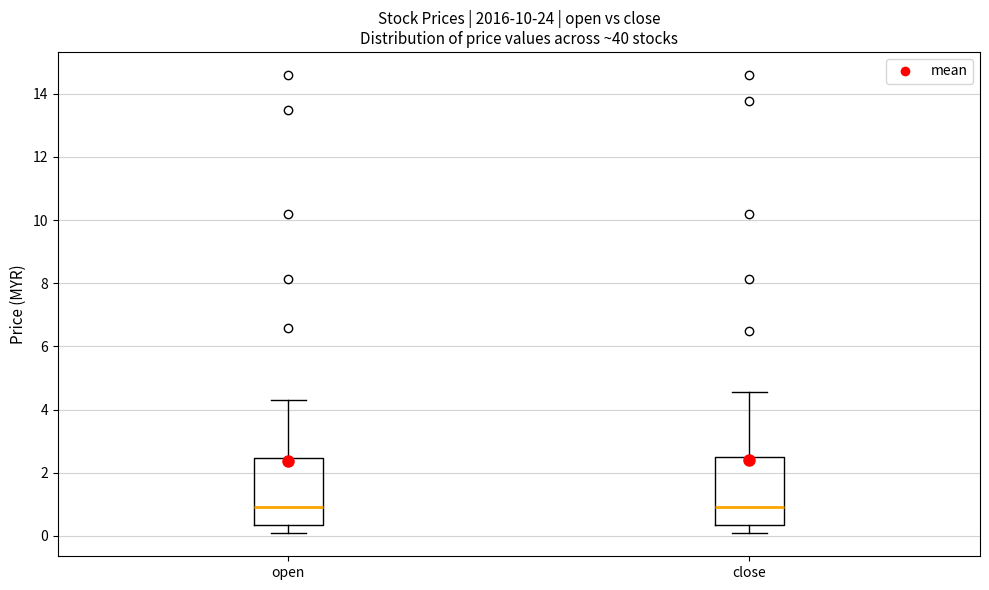

Reading left to right, read every box against the y-axis: the position of its median line, the range the box covers, and the ends of its whiskers. The values are not printed on the chart, so give them approximately, as read against the axis.

open: median 1.0, box 0.4 to 2.4, whiskers 0.0 to 4.4
close: median 1.0, box 0.4 to 2.6, whiskers 0.0 to 4.6